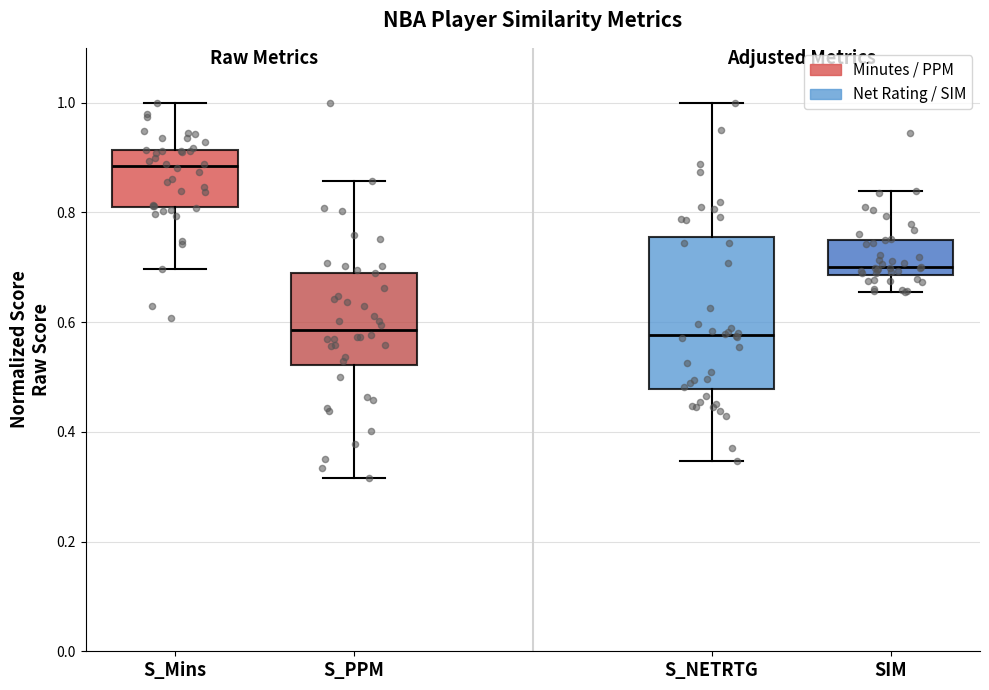

Reading left to right, read every box against the y-axis: the position of its median line, the range the box covers, and the ends of its whiskers. The values are not printed on the chart, so give them approximately, as read against the axis.

S_Mins: median 0.88, box 0.82 to 0.92, whiskers 0.70 to 1.00
S_PPM: median 0.58, box 0.52 to 0.70, whiskers 0.32 to 0.86
S_NETRTG: median 0.58, box 0.48 to 0.76, whiskers 0.34 to 1.00
SIM: median 0.70, box 0.68 to 0.74, whiskers 0.66 to 0.84